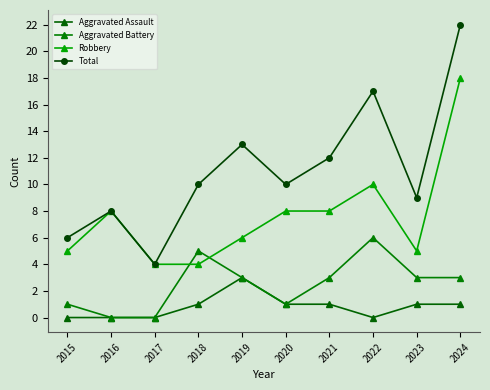

Does the chart display data point markers on the line(s)?

Yes